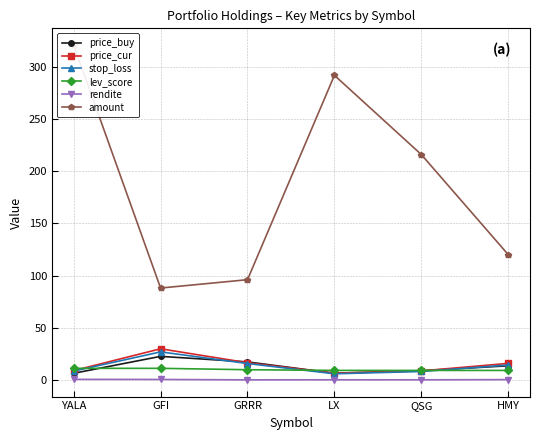

Rank the categories by stop_loss value from highest to lowest.

GFI, GRRR, HMY, YALA, QSG, LX